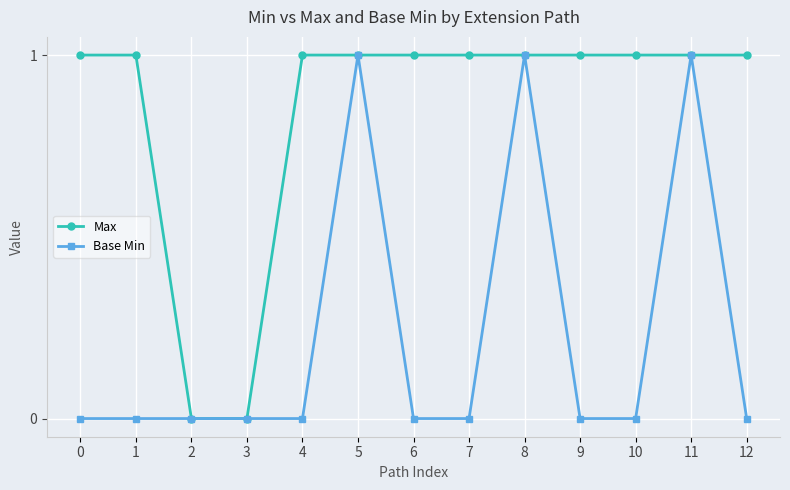

True or false: Base Min has more than 1 points higher than both neighbors.

True